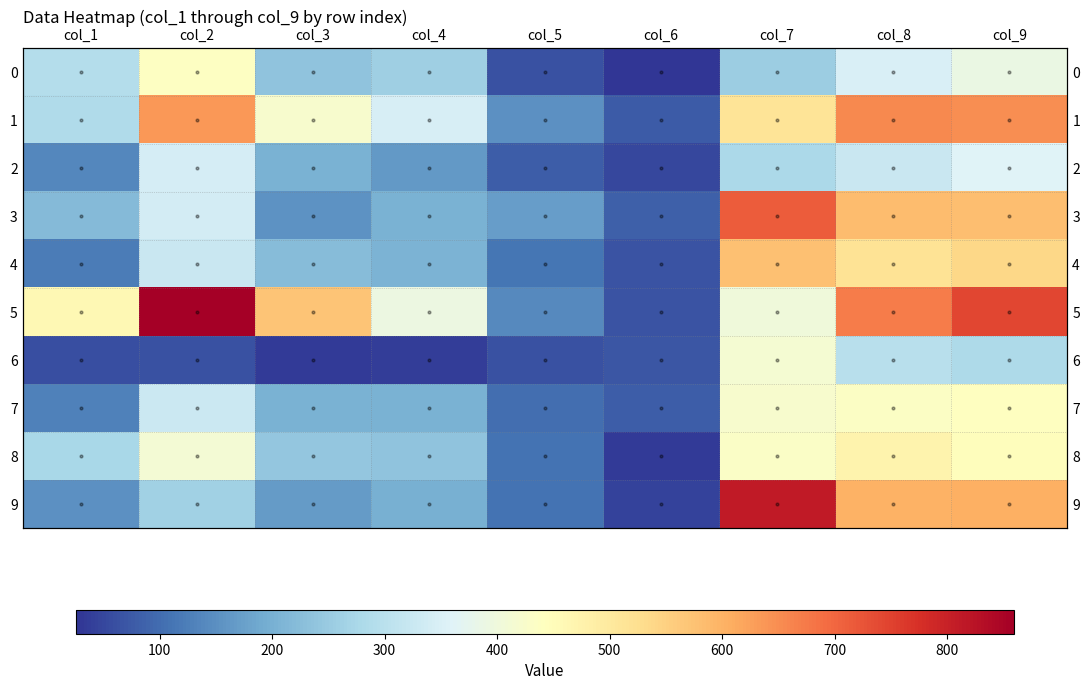

What is the difference between the maximum and minimum values in the 4 series?

510